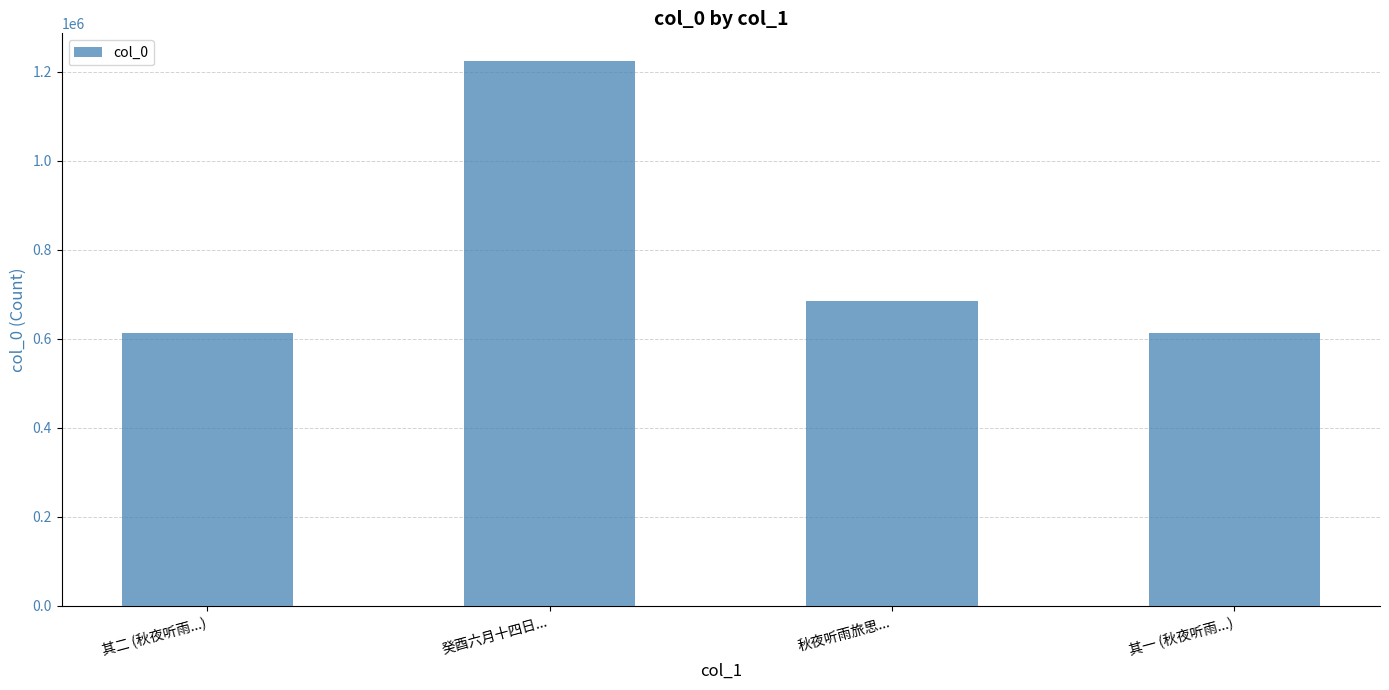

At which label is the value closest to 918858?

秋夜听雨旅思...